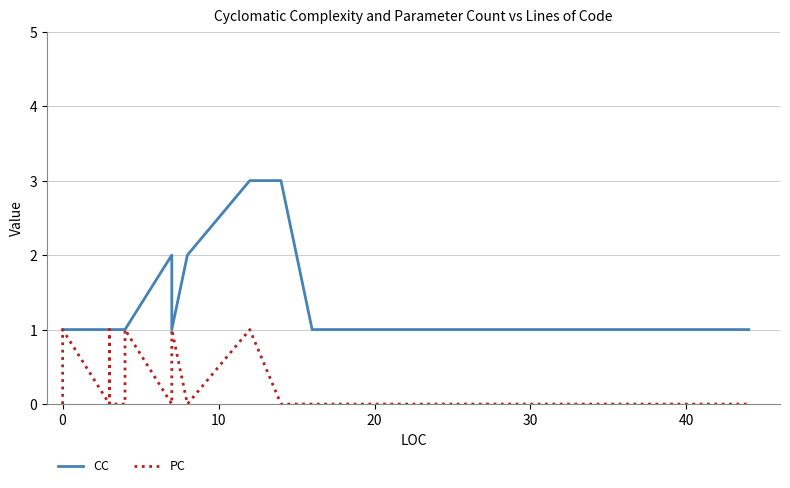

At 20, list the series in order from largest to smallest.

CC, PC